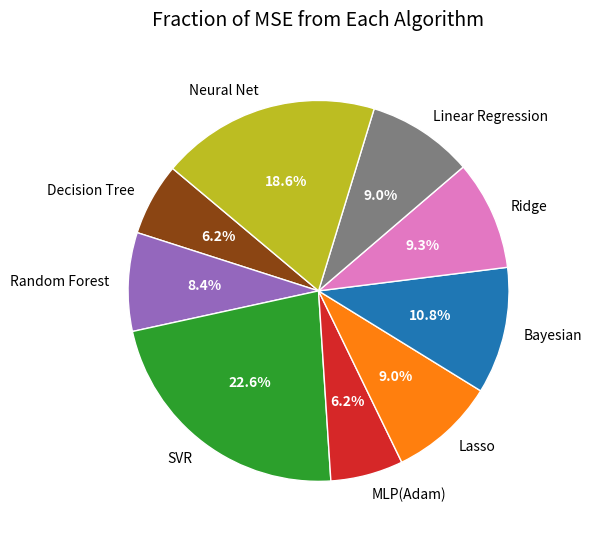

Is it true that Linear Regression is 9% of the pie?

True